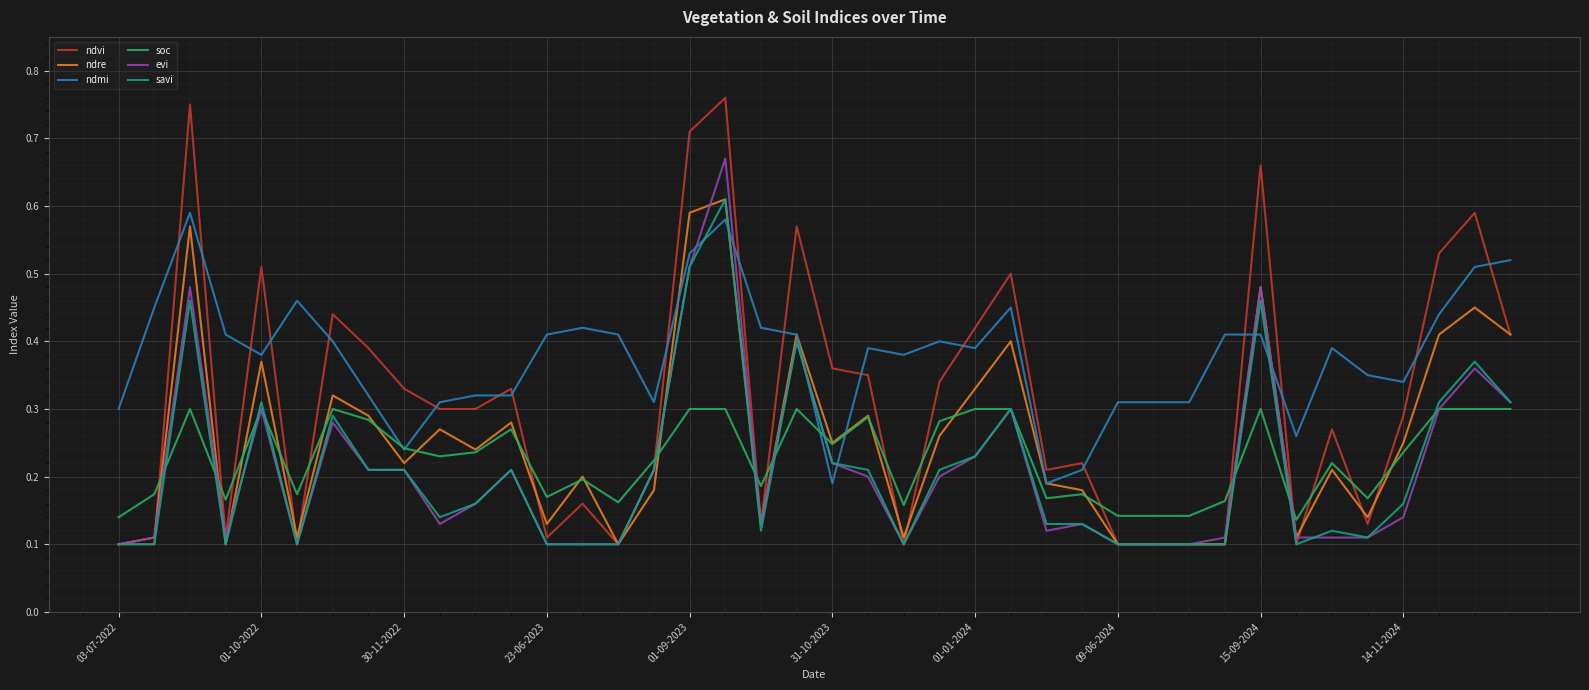

Which series has the largest total across all categories?

ndmi